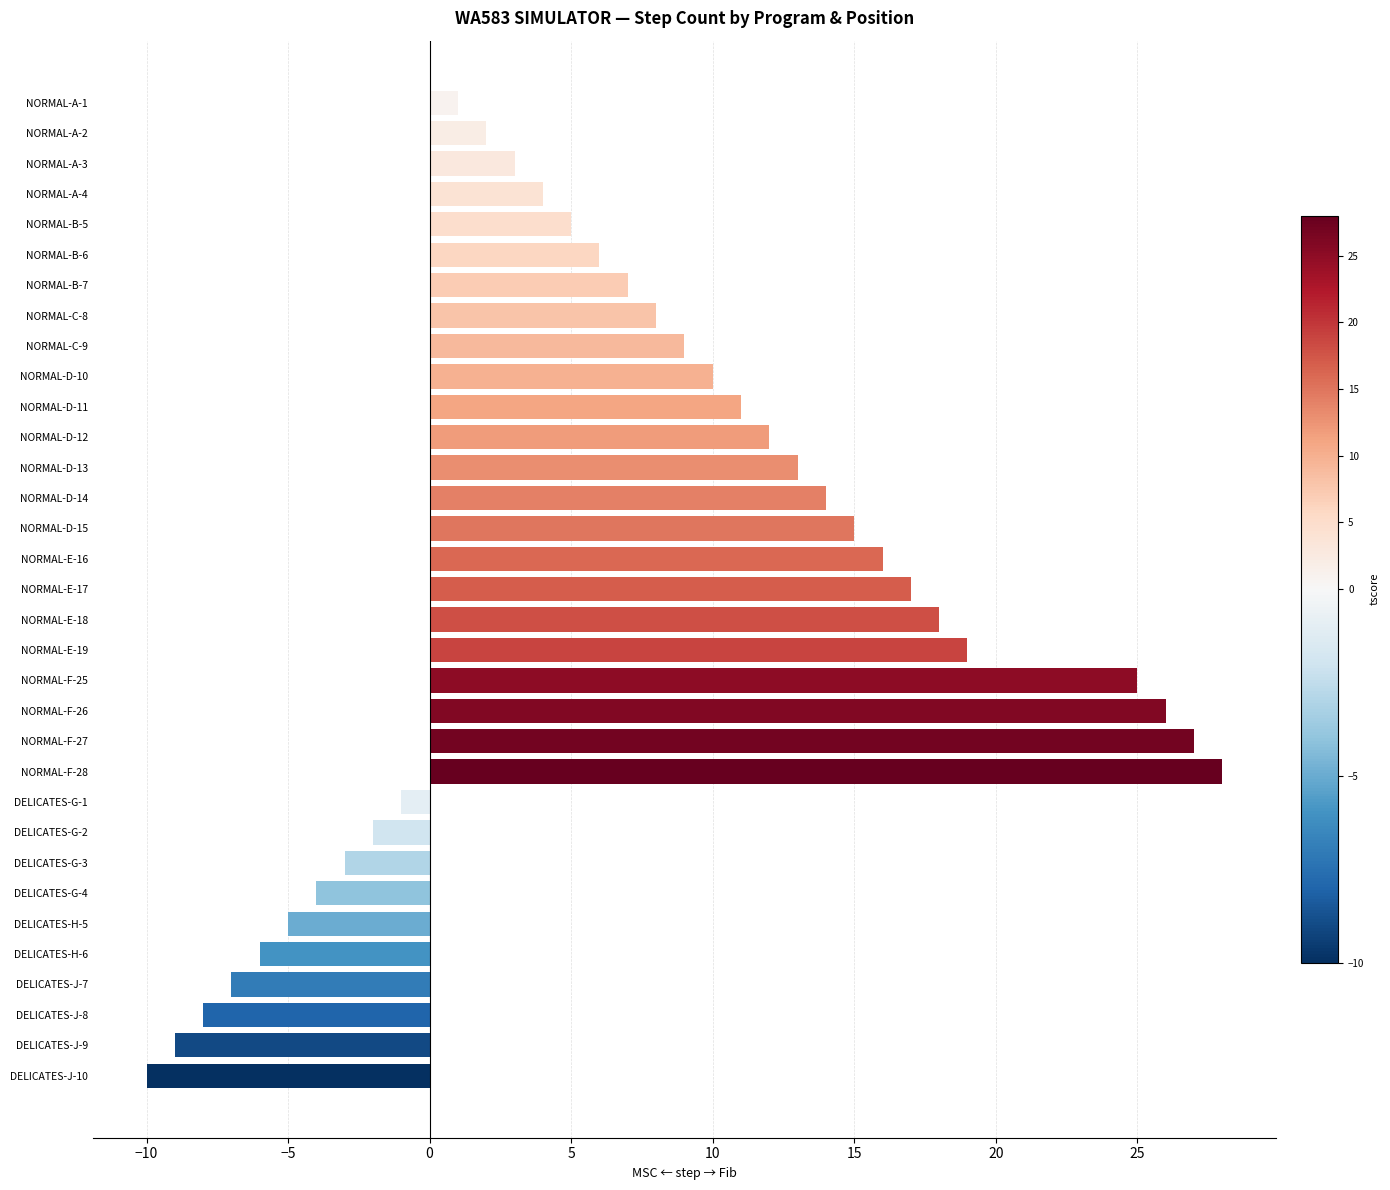

What is the minimum value shown in the chart?

-10